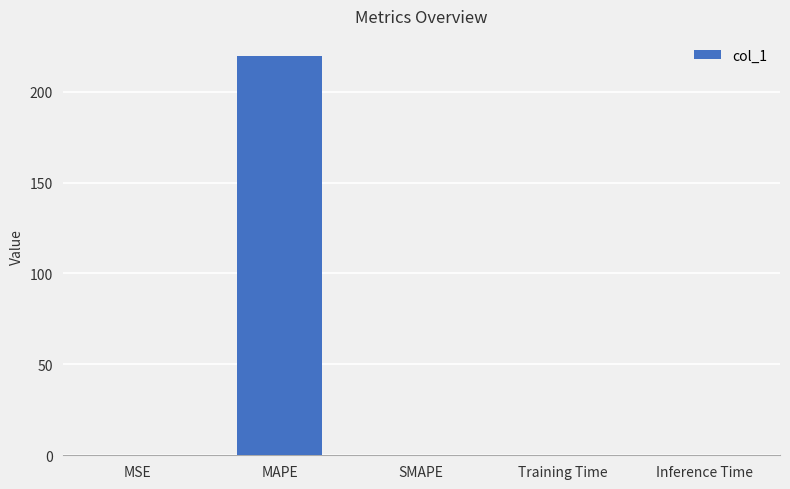

Are the bars horizontal?

No